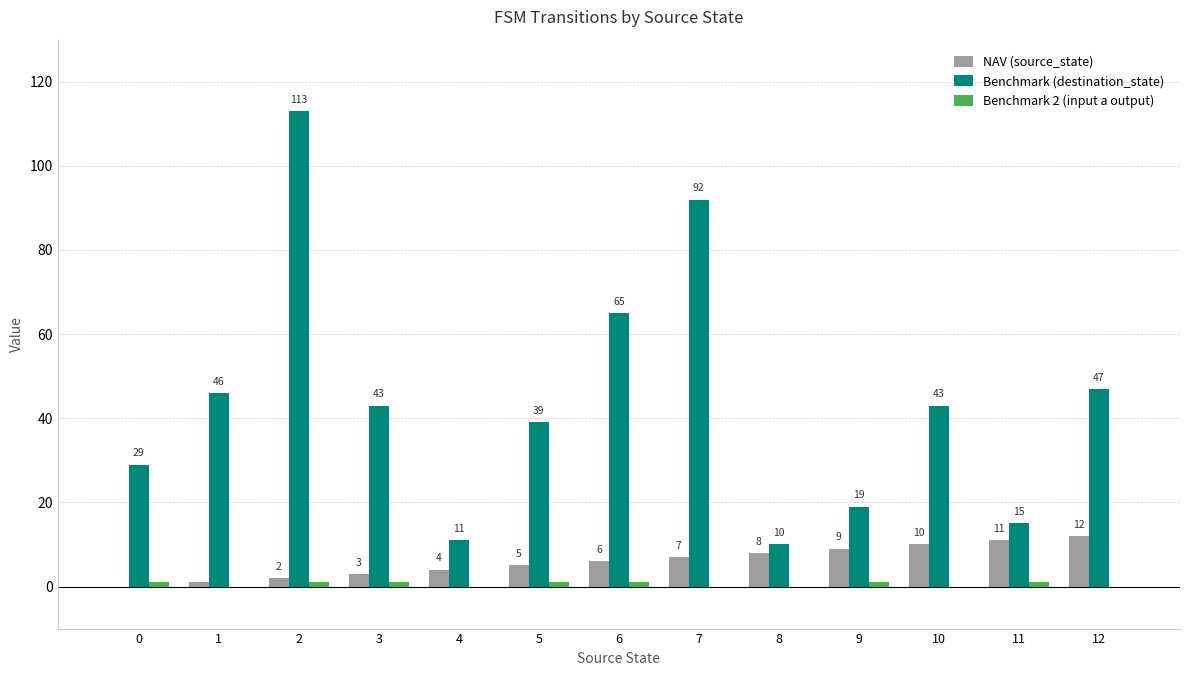

Which series has the largest total across all categories?

Benchmark (destination_state)